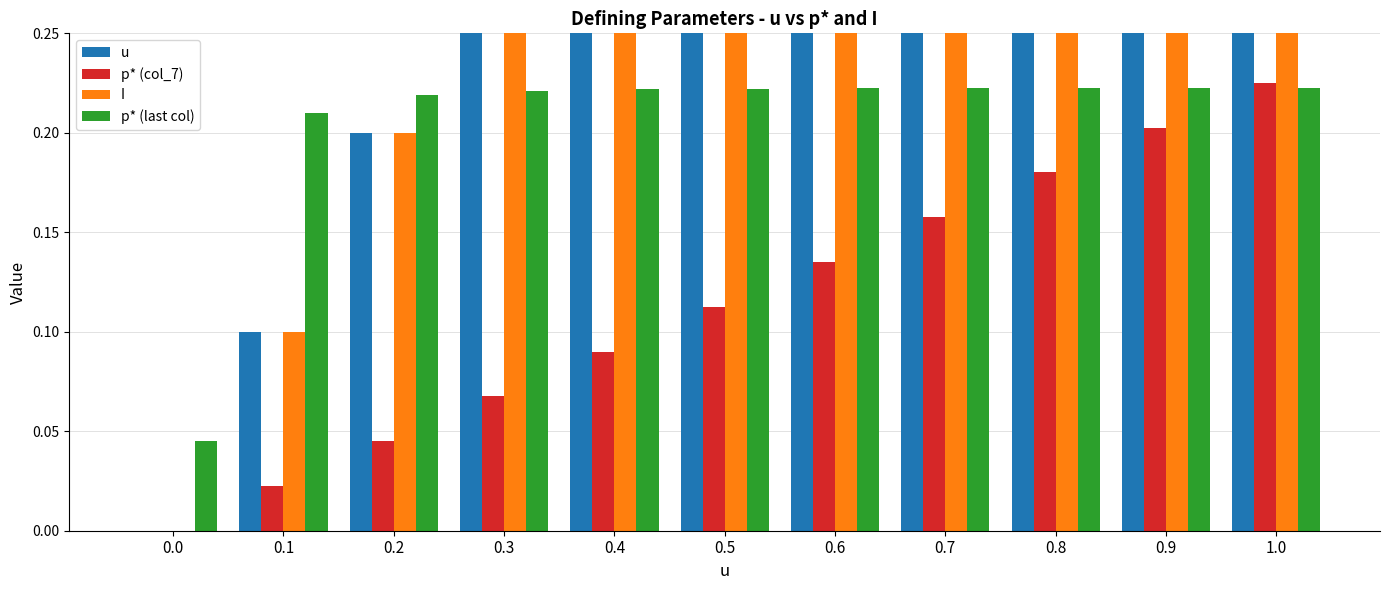

Which series has the largest total across all categories?

u